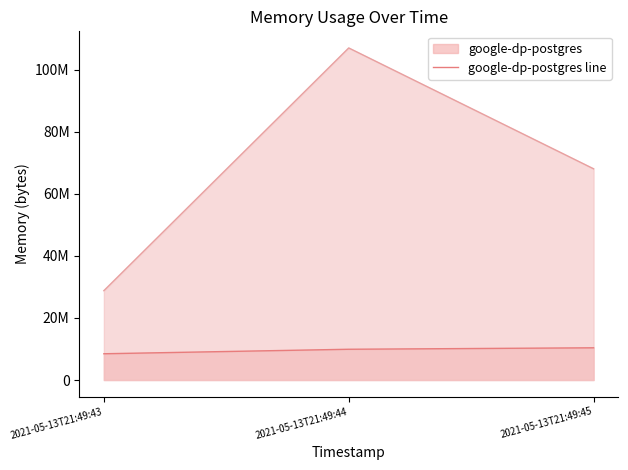

Does the chart have visible grid lines?

No